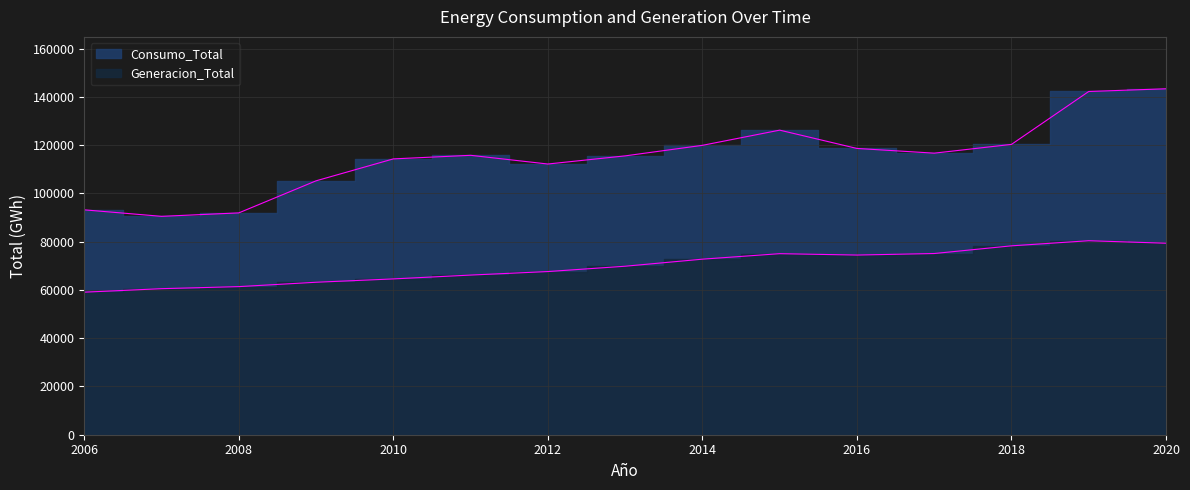

How many data points in Consumo_Total are less than 115782?

7